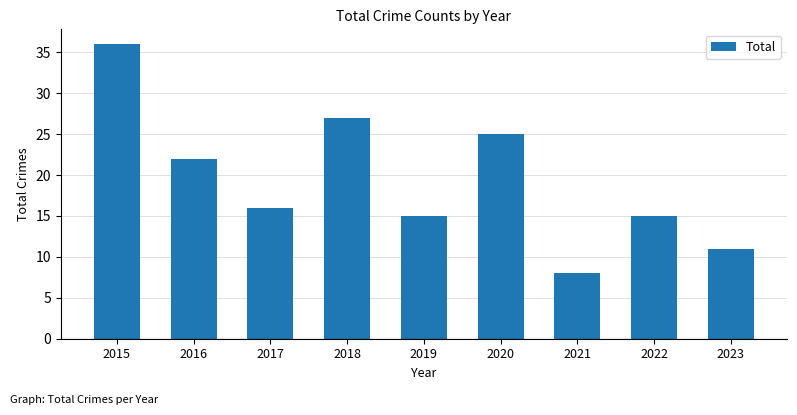

True or false: the data shows 22 at 2016.

True